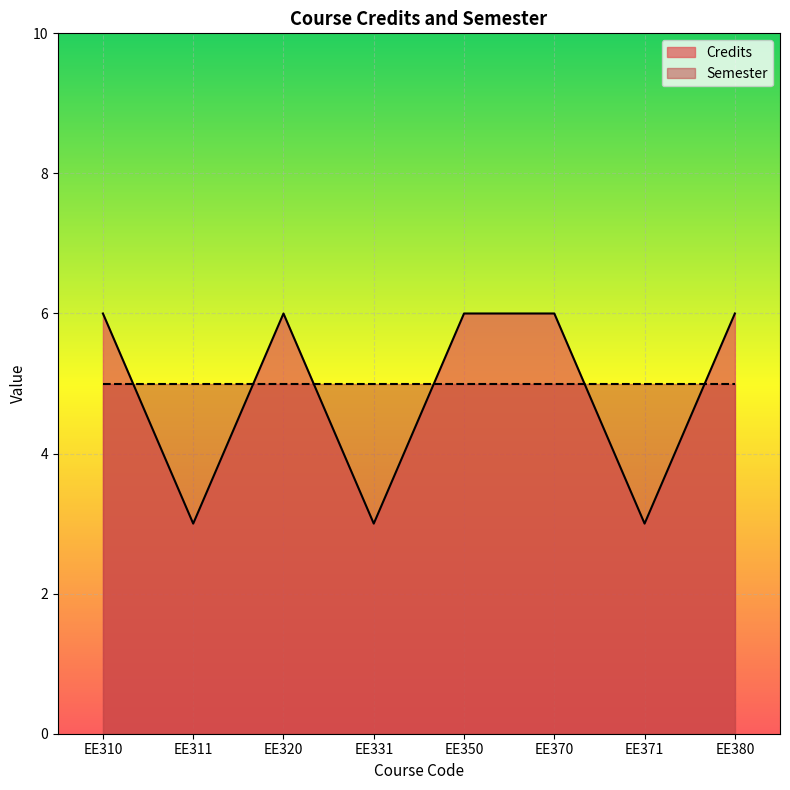

What is the value of the 1st point from the left?

6